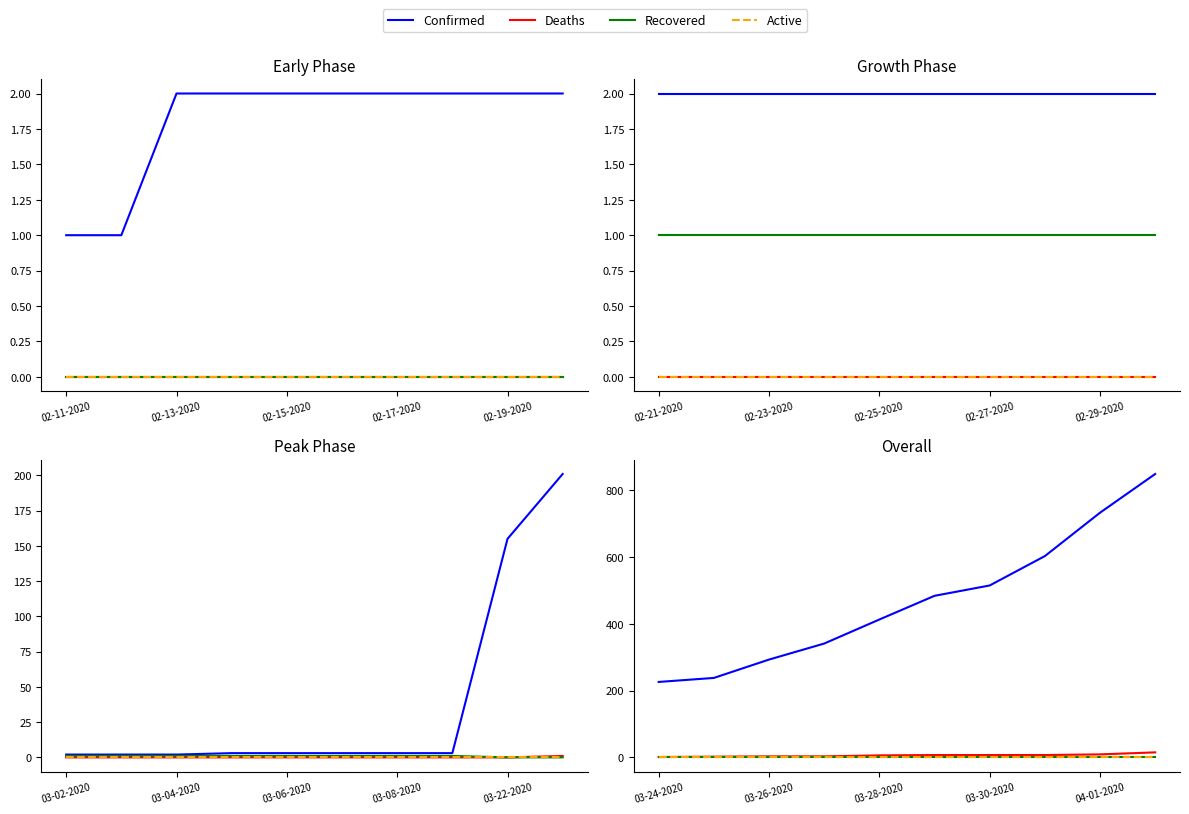

True or false: Deaths has more than 0 interior local peaks.

False